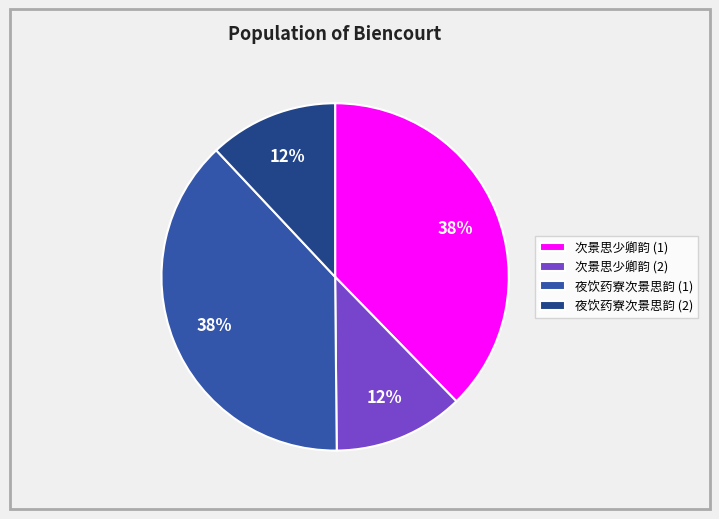

To the nearest percent, what is the average slice percentage?

25%